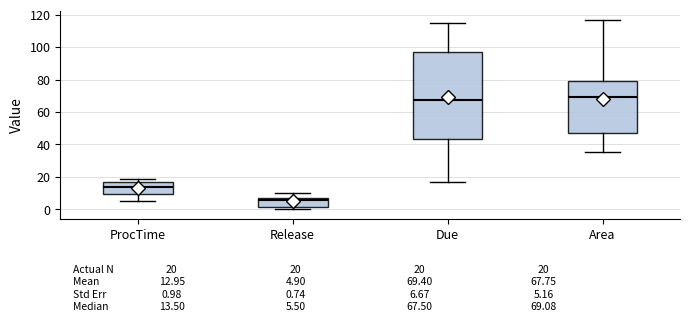

Which box's median line is the lowest?

Release